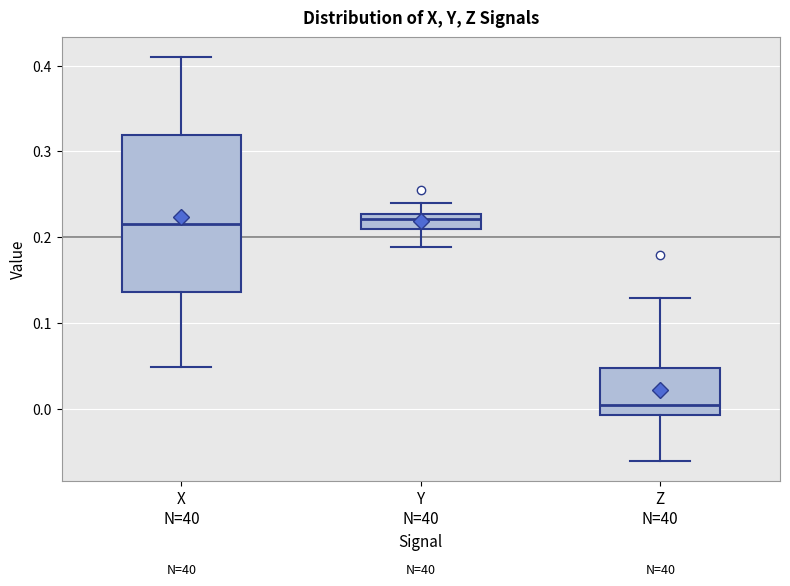

Which box's median line is the lowest?

Z N=40